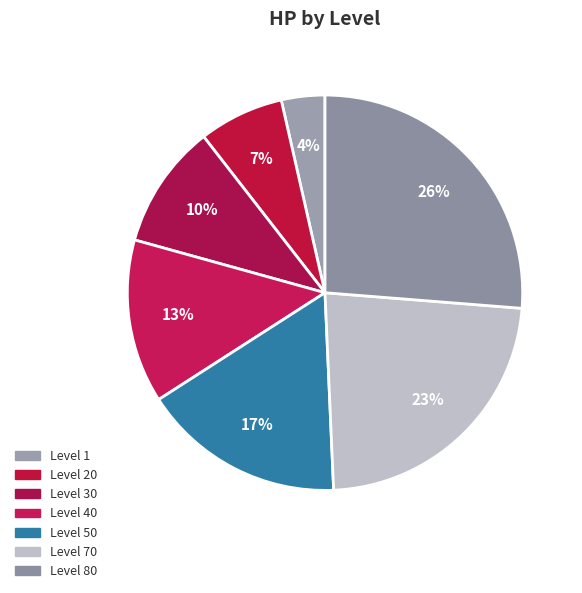

Count the number of slices in the pie.

7